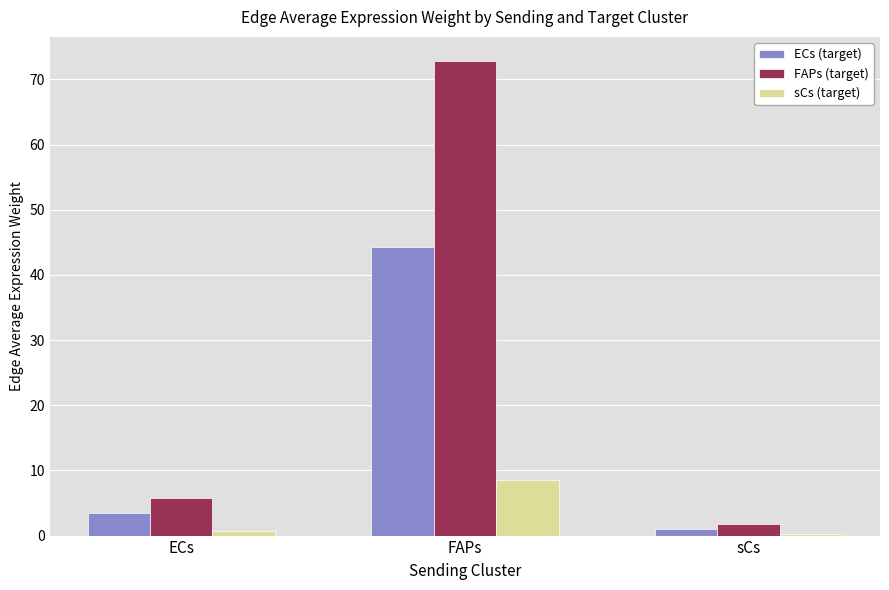

At which category is the sum across all series the highest?

FAPs